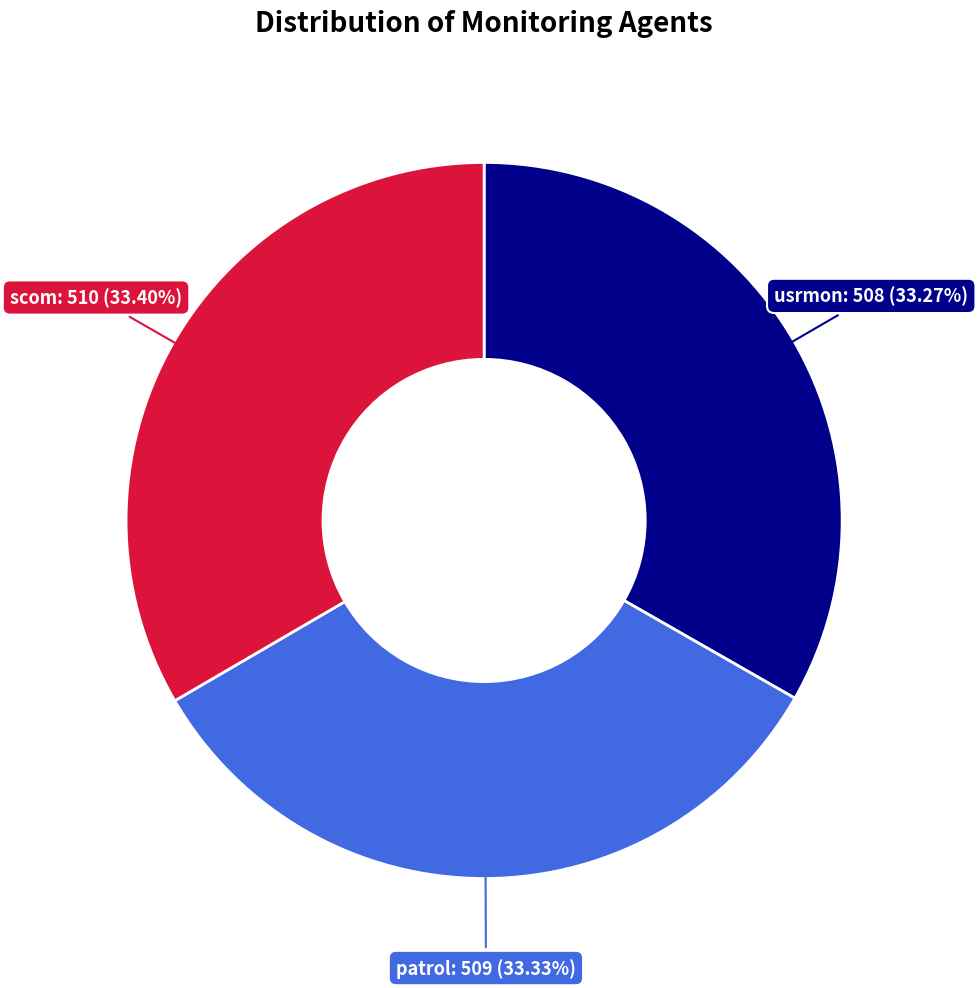

To the nearest percent, what portion does usrmon represent?

33%